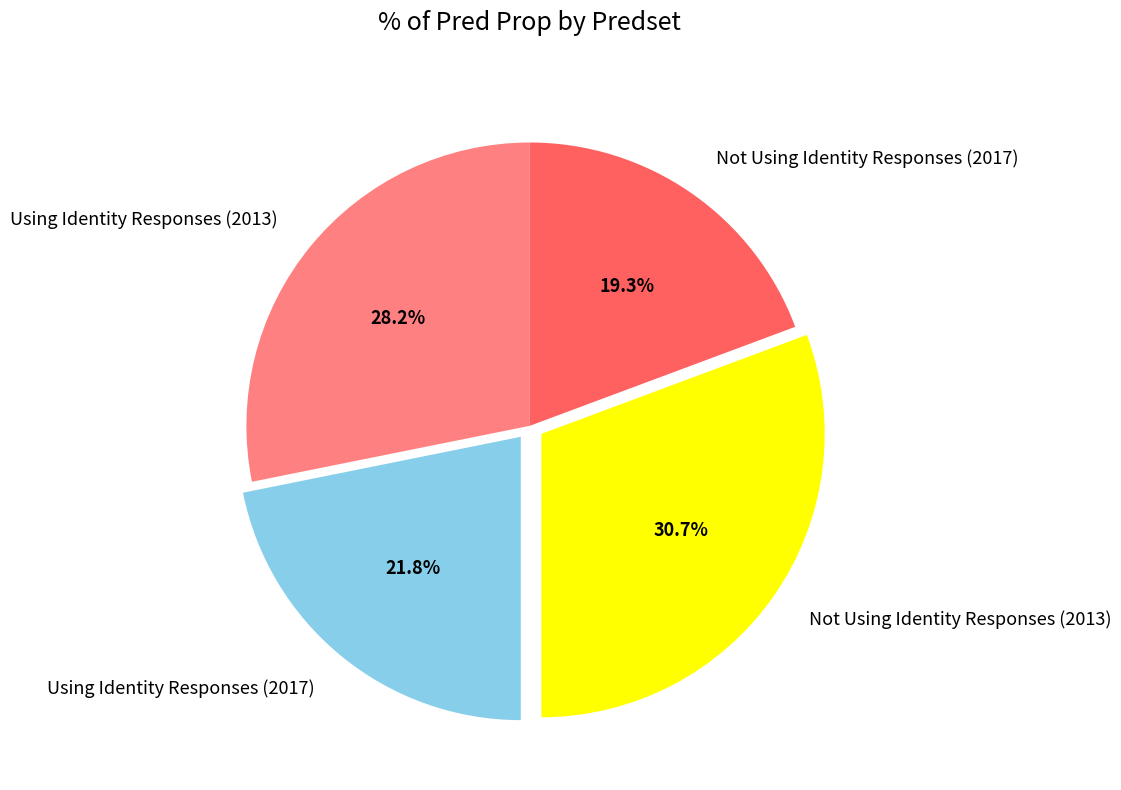

How many segments does this pie chart have?

4